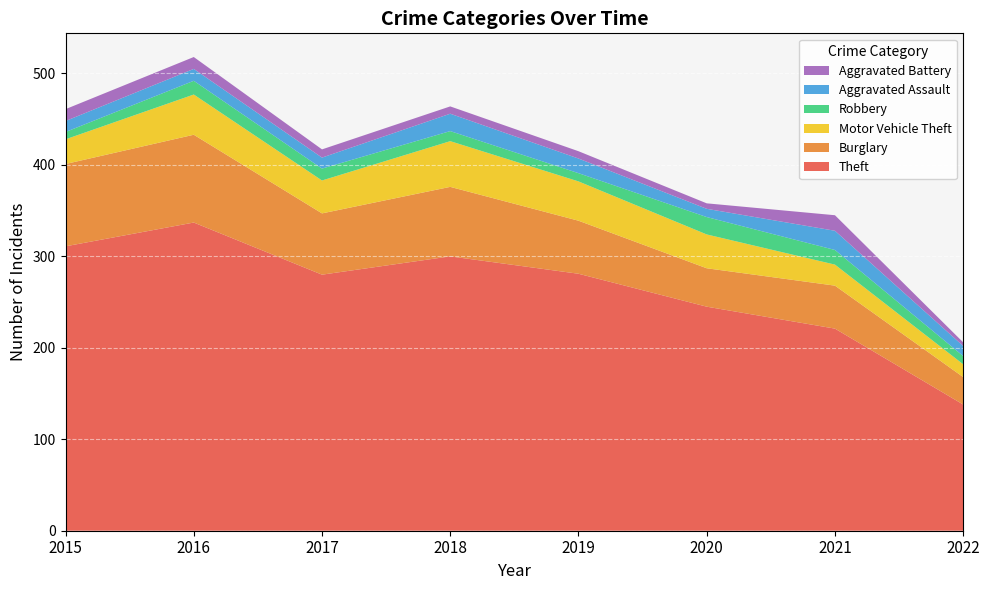

Reading left to right, extract all data points from this chart.

Theft: 2015=311	2016=337	2017=280	2018=300	2019=281	2020=245	2021=221	2022=138
Burglary: 2015=90	2016=96	2017=67	2018=76	2019=58	2020=42	2021=47	2022=30
Motor Vehicle Theft: 2015=27	2016=44	2017=36	2018=50	2019=43	2020=37	2021=23	2022=14
Robbery: 2015=8	2016=15	2017=13	2018=11	2019=9	2020=19	2021=16	2022=9
Aggravated Assault: 2015=12	2016=13	2017=12	2018=19	2019=16	2020=9	2021=21	2022=11
Aggravated Battery: 2015=13	2016=13	2017=9	2018=8	2019=8	2020=6	2021=17	2022=4